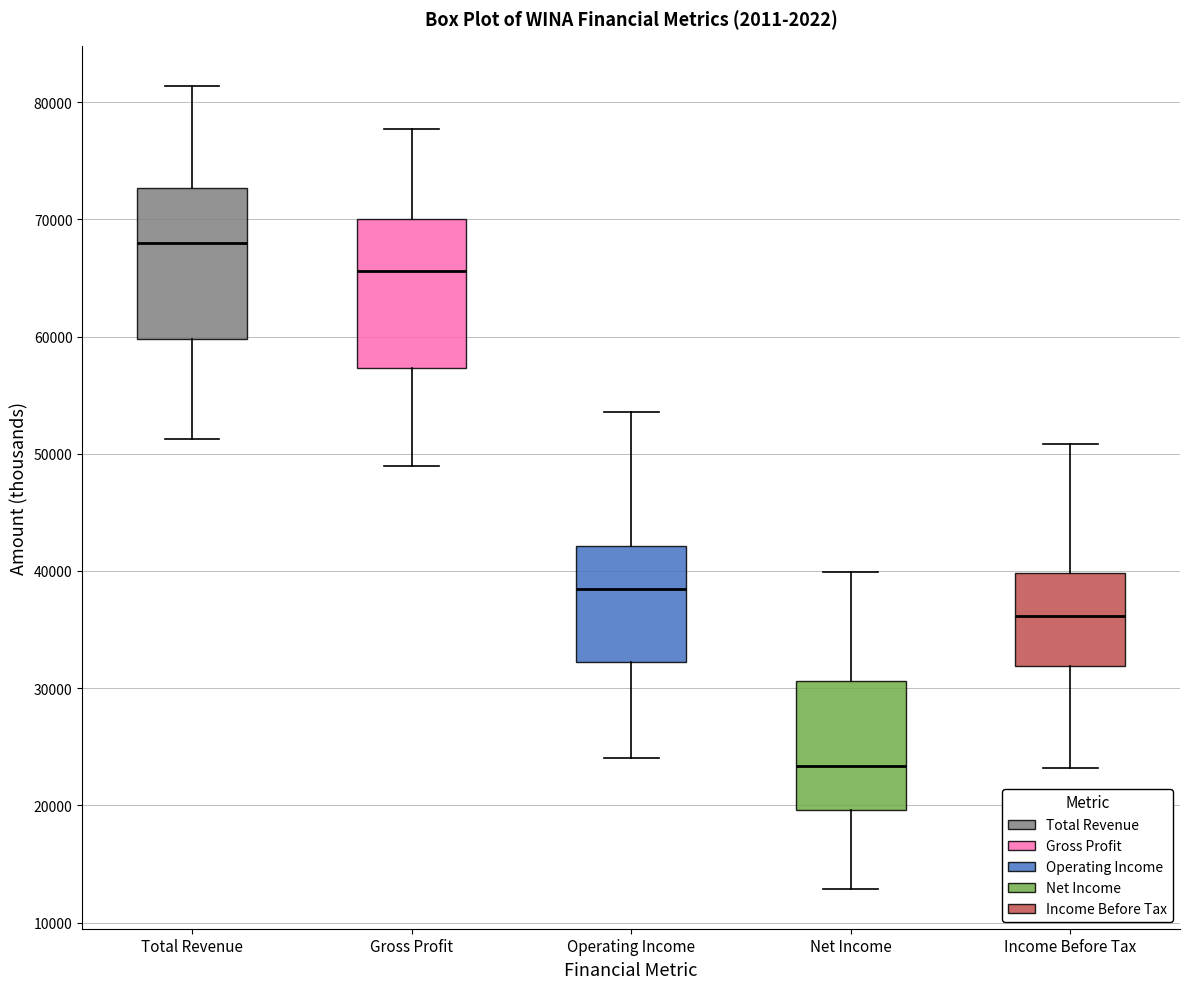

Reading left to right, transcribe this box plot: for each box, give where its median line is, the range the box spans, and where its two whiskers end, as read against the y-axis. The values are not printed on the chart, so give them approximately, as read against the axis.

Total Revenue: median 68000, box 60000 to 73000, whiskers 51000 to 81000
Gross Profit: median 66000, box 57000 to 70000, whiskers 49000 to 78000
Operating Income: median 39000, box 32000 to 42000, whiskers 24000 to 54000
Net Income: median 23000, box 20000 to 31000, whiskers 13000 to 40000
Income Before Tax: median 36000, box 32000 to 40000, whiskers 23000 to 51000